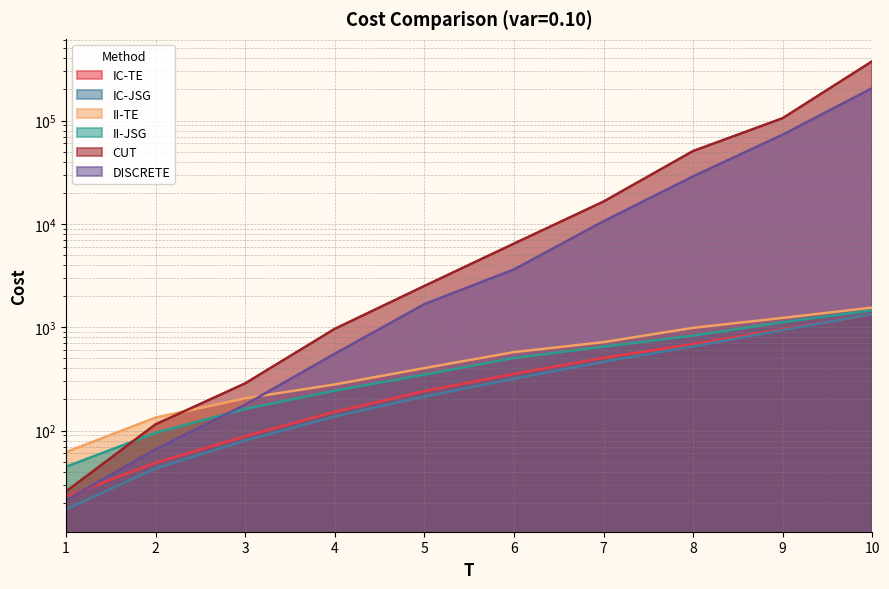

Is the value of IC-TE at 8.0 greater than the value of II-JSG at 3.0?

Yes